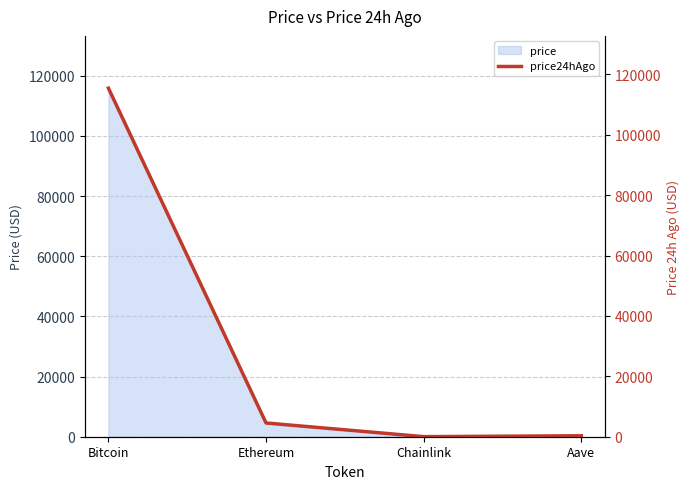

The value at Bitcoin is 55798.0. True or false?

False